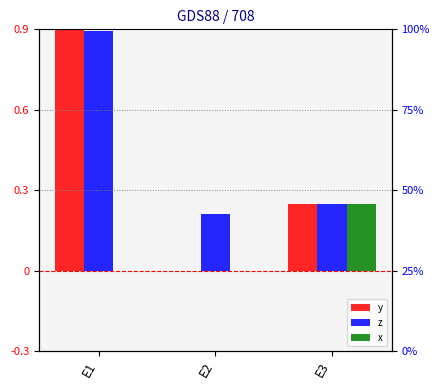

How many bars are there in total?

9